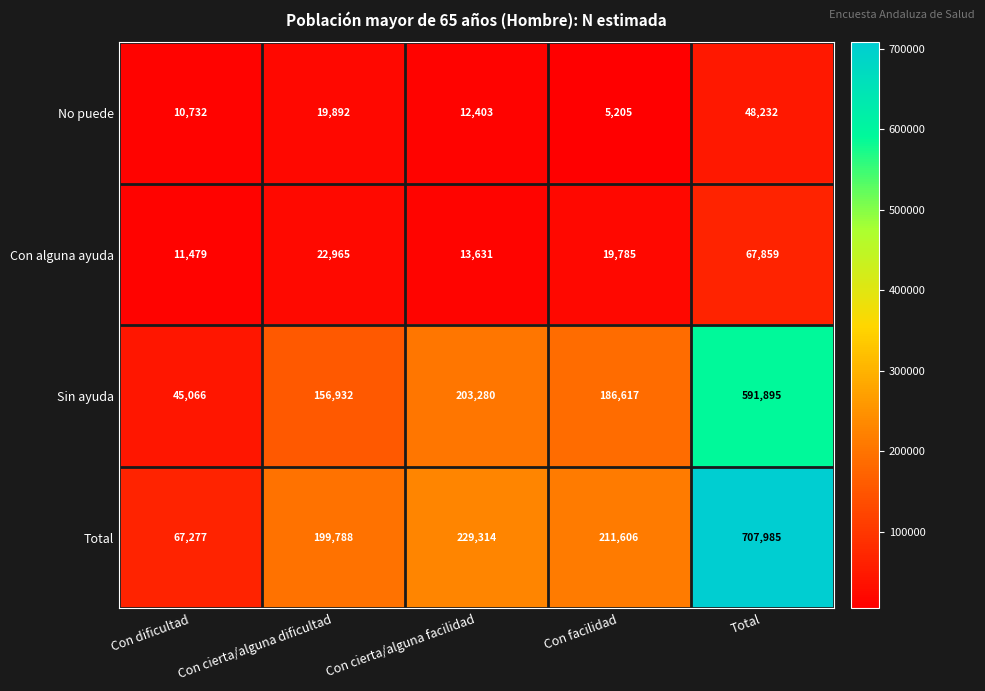

Between Con dificultad and Con cierta/alguna facilidad, which series saw the biggest shift?

Total